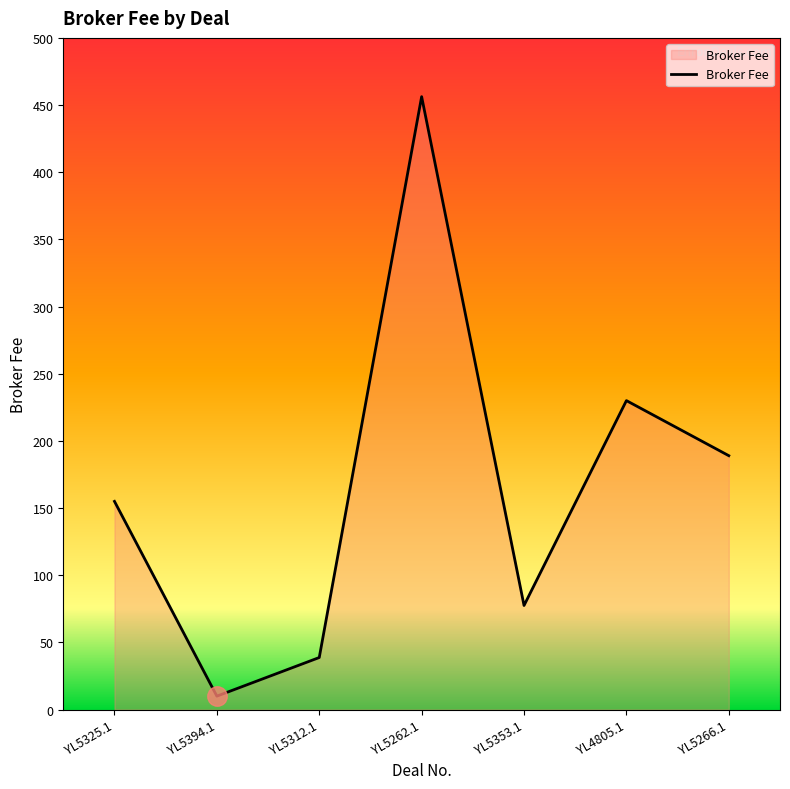

Which has a higher value, YL5262.1 or YL4805.1?

YL5262.1